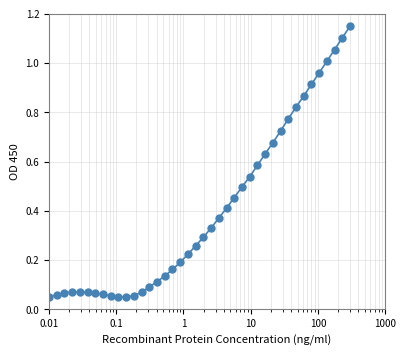

What is the sum of all values?

16.1